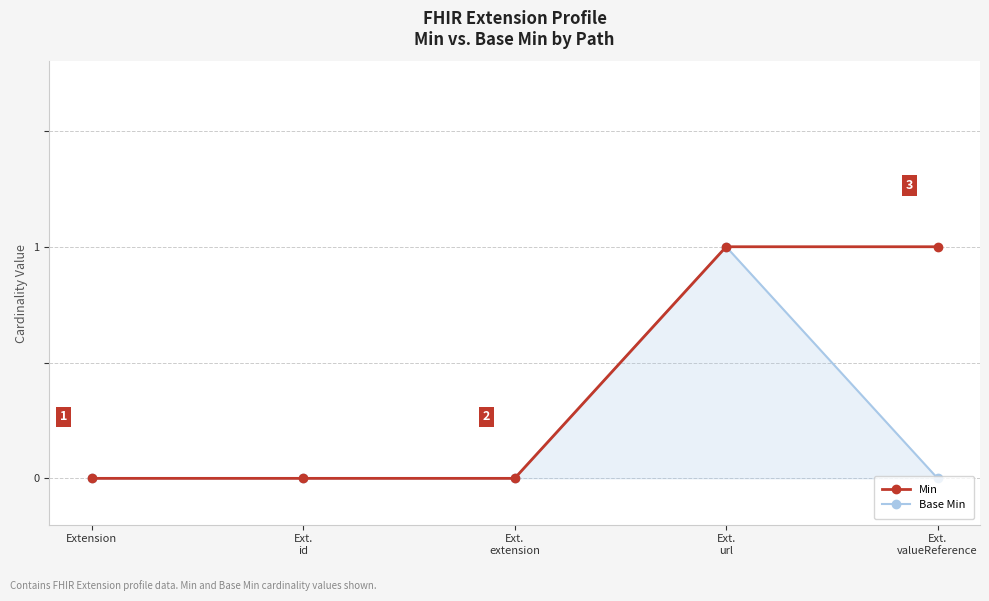

Does the chart display data point markers on the line(s)?

Yes